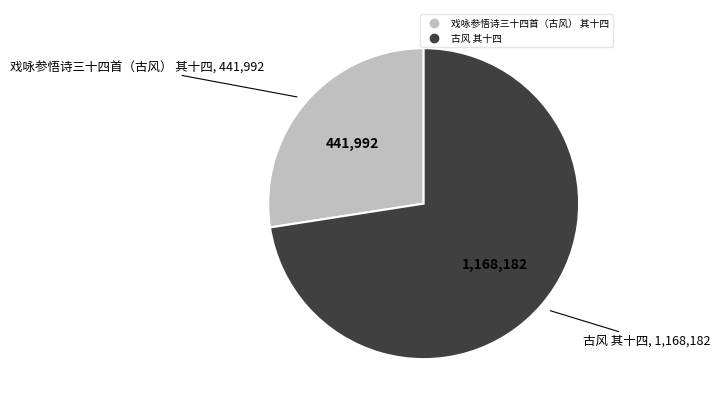

How many segments does this pie chart have?

2